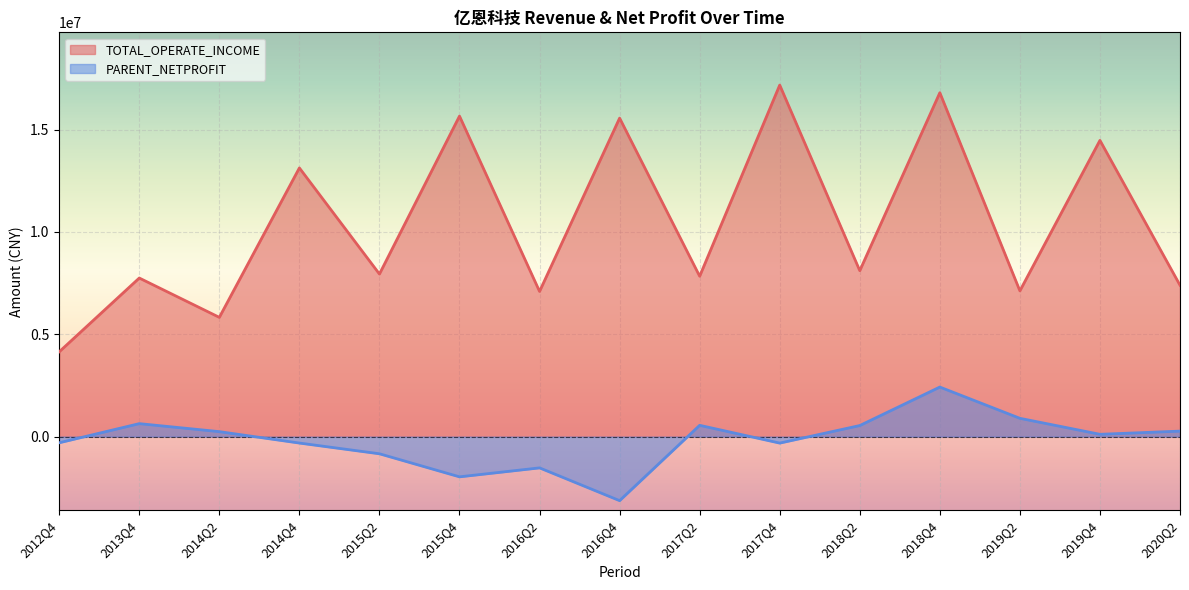

What is the sum of the PARENT_NETPROFIT values at 2013Q4 and 2012Q4?

337172.7